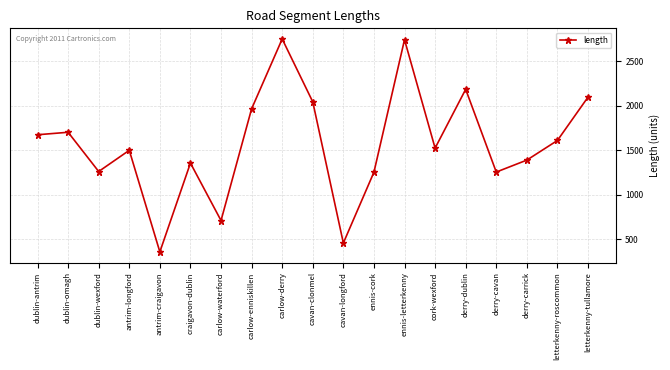

How many values are below 1522?

9